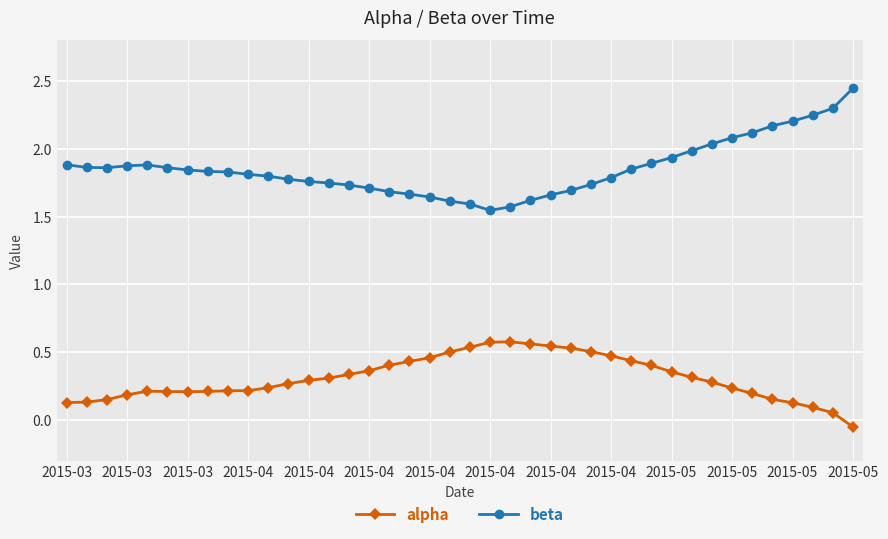

Which series has the widest spread of values?

beta